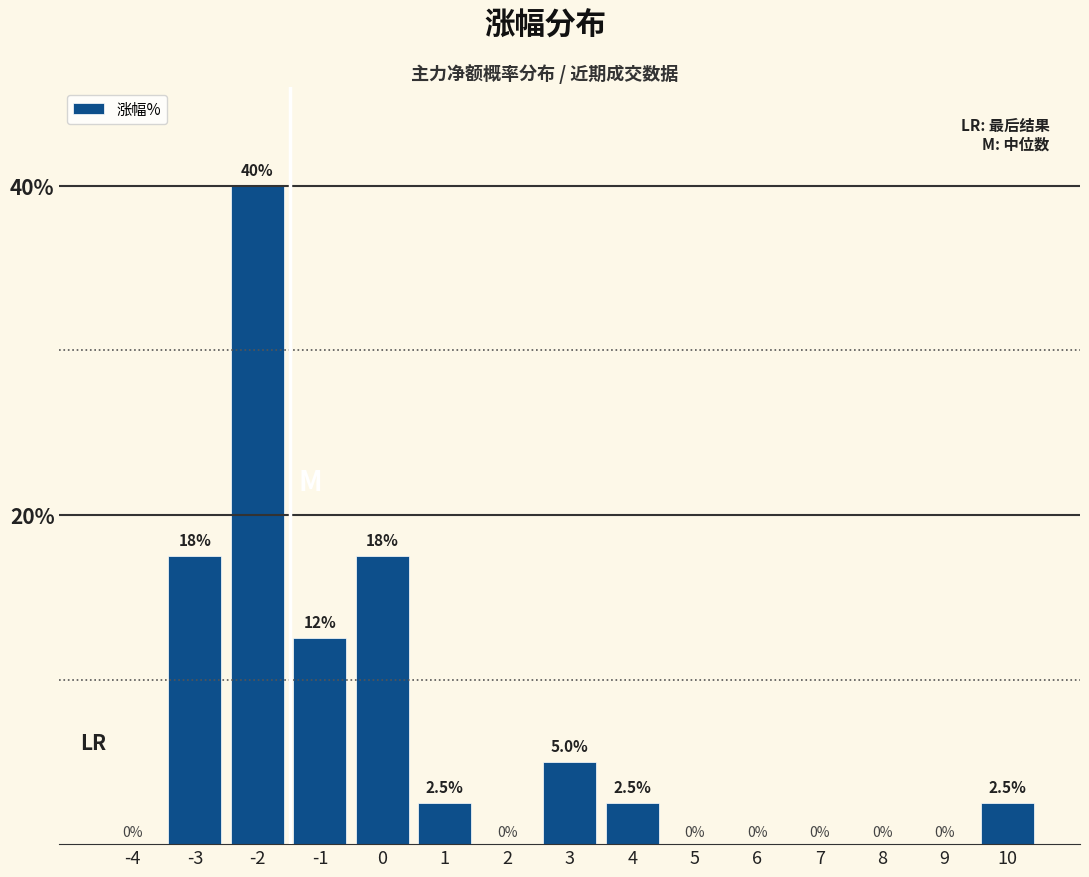

Reading left to right, extract all data points from this chart.

-4=0.0	-3=17.5	-2=40.0	-1=12.5	0=17.5	1=2.5	2=0.0	3=5.0	4=2.5	5=0.0	6=0.0	7=0.0	8=0.0	9=0.0	10=2.5